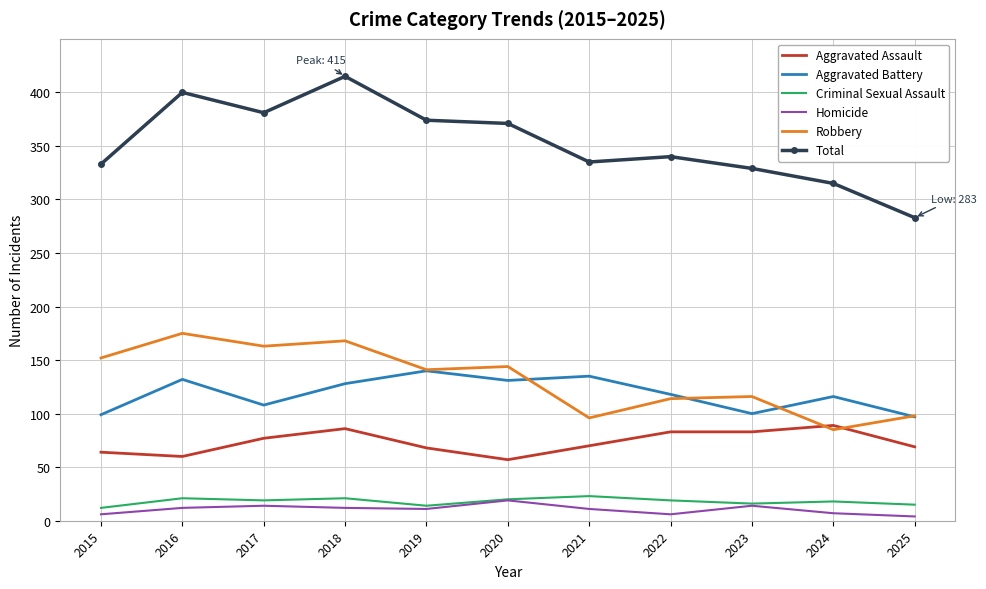

At which label does Homicide first exceed 11?

2016